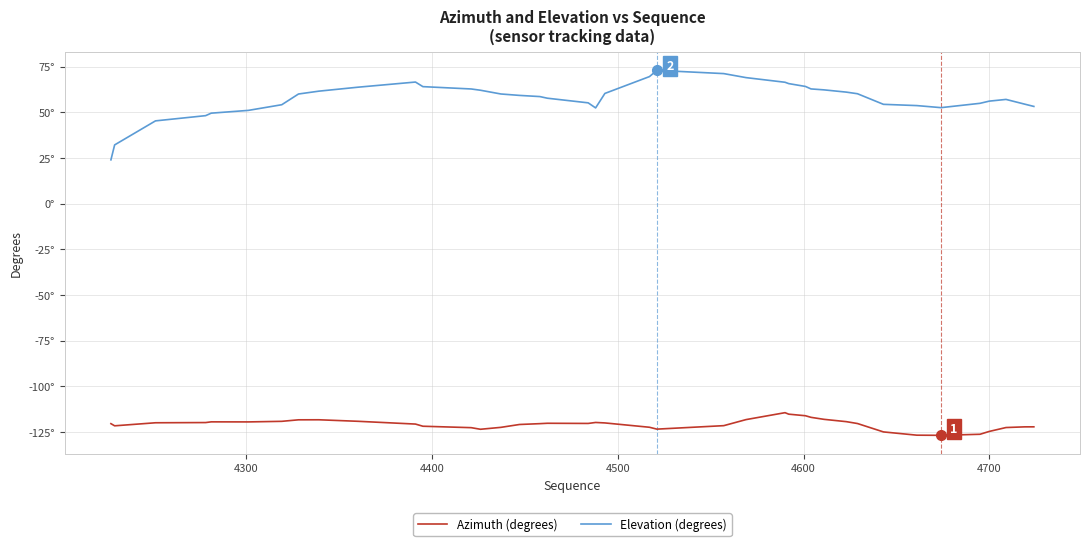

What is the value of the Azimuth (degrees) point at the 32nd from the left?

-120.4